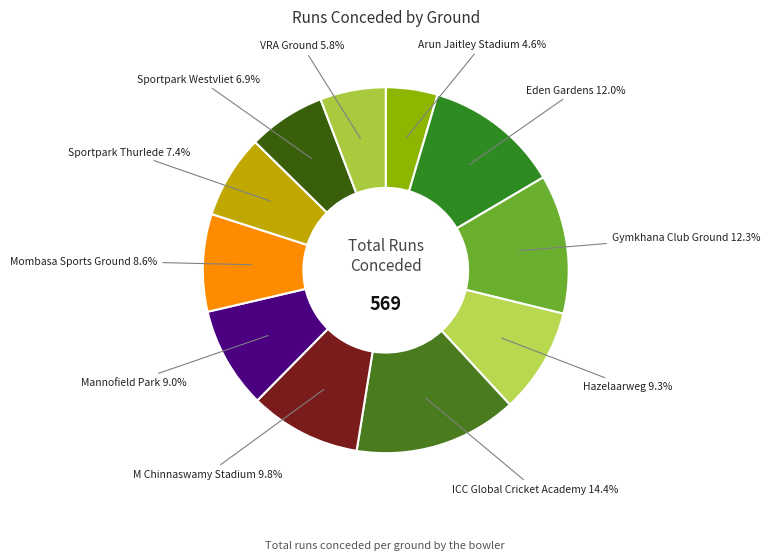

What is the smallest slice in the pie chart?

Arun Jaitley Stadium